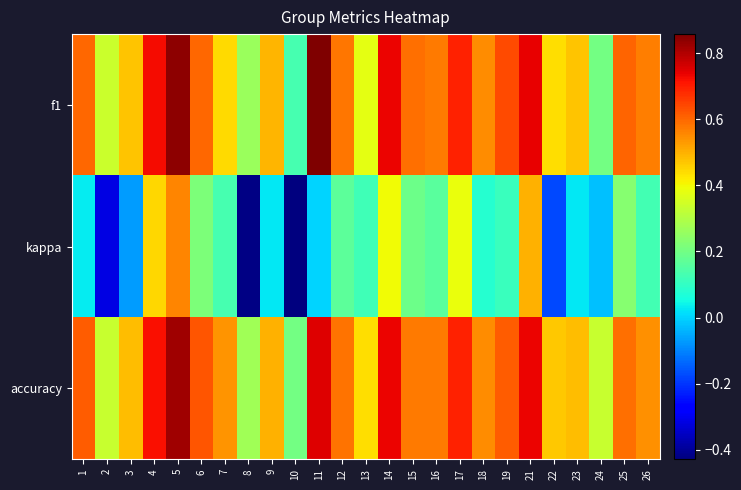

What is the difference between the highest and lowest values at 26?

0.4